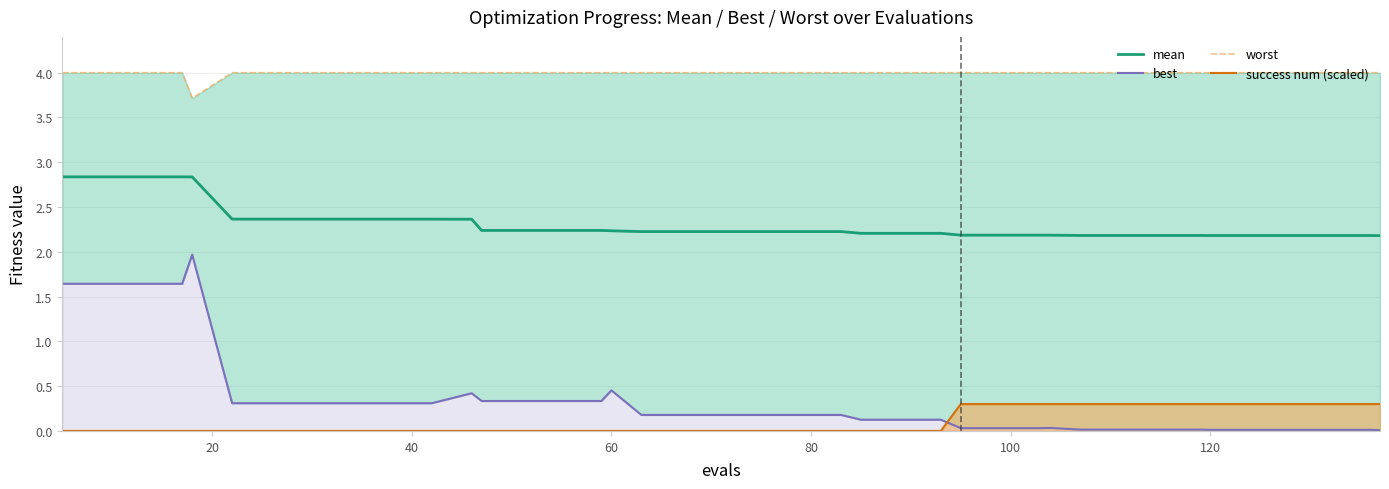

What is the difference between the second highest and second lowest values in the mean series?

0.7